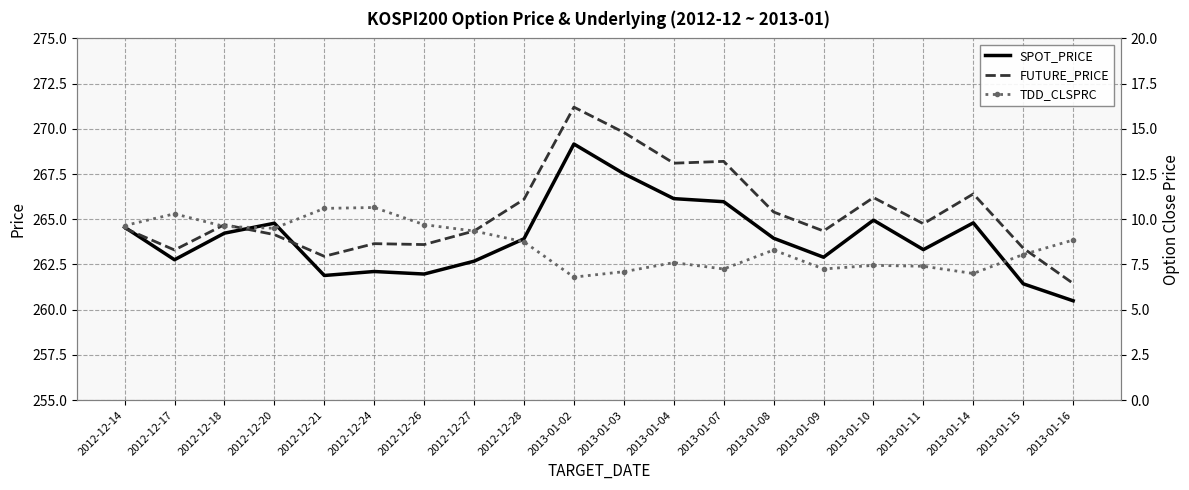

Rank the series at 2013-01-03 from lowest to highest value.

TDD_CLSPRC, SPOT_PRICE, FUTURE_PRICE